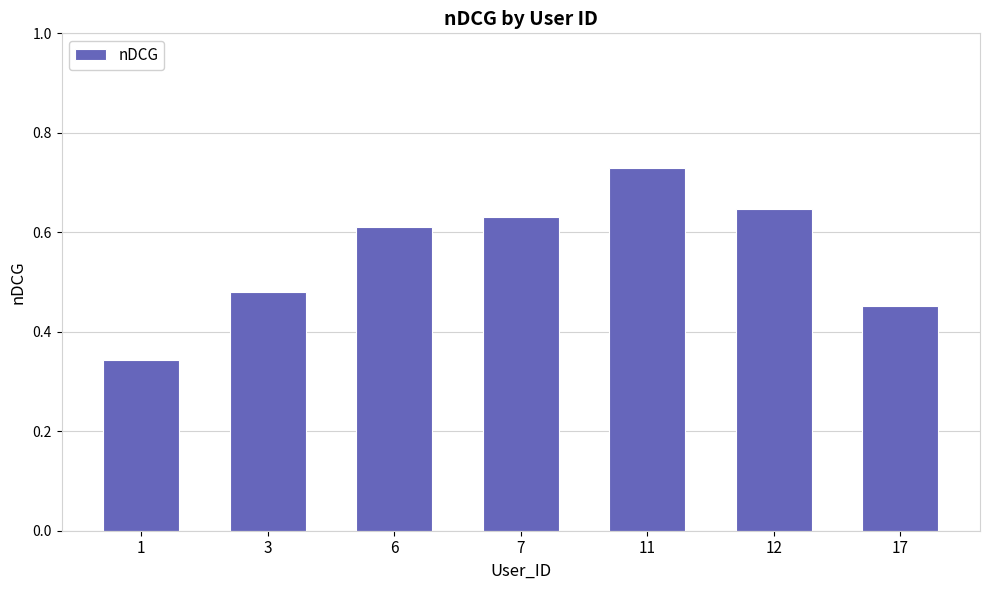

Are the bars horizontal?

No